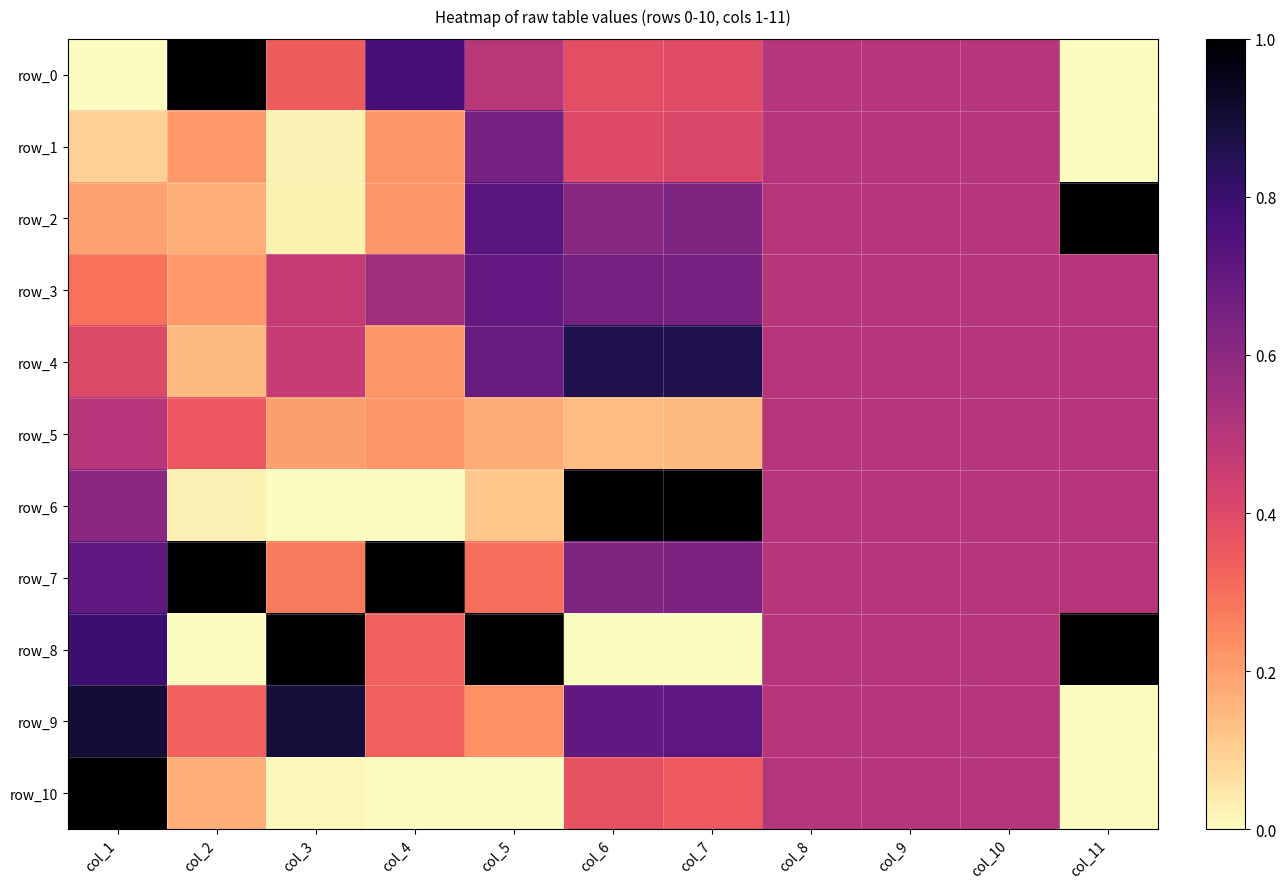

How many data points does each series have?

11